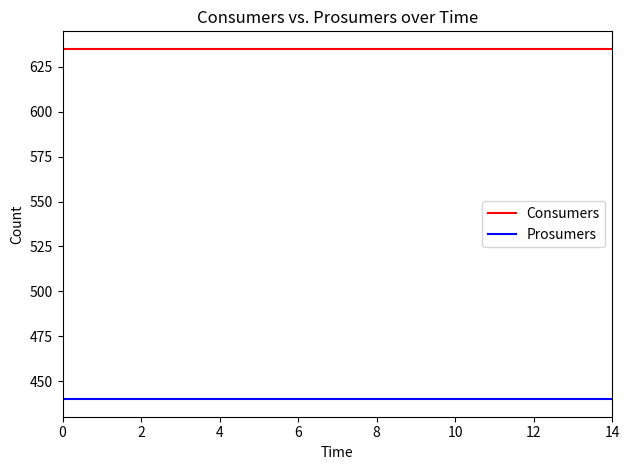

How many lines are shown in the chart?

2